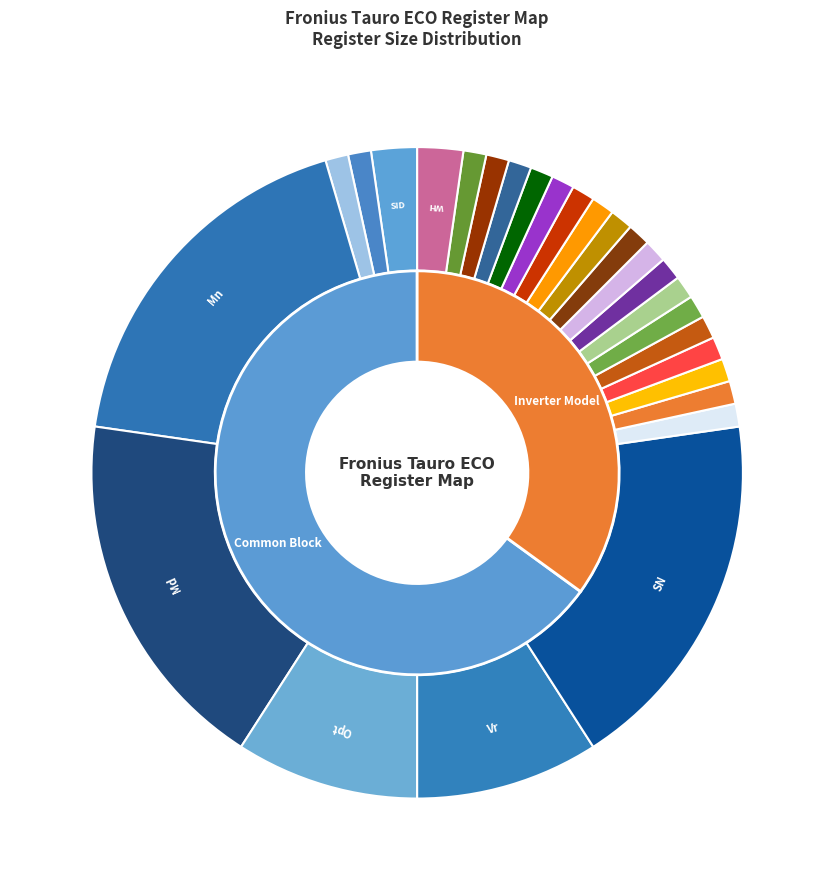

What is the largest slice in the pie chart?

Mn